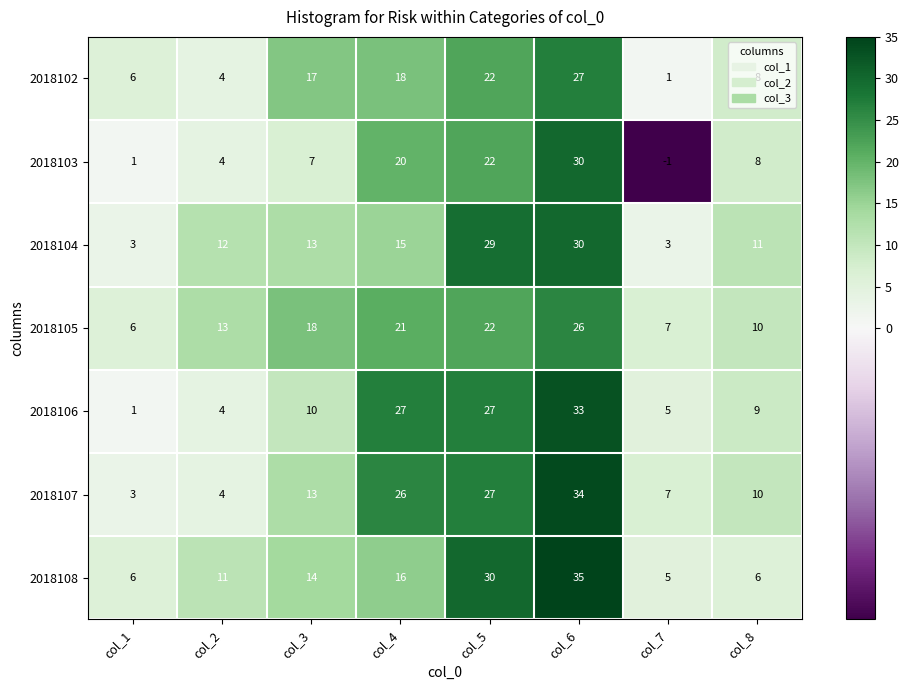

The value of 2018103 at col_1 is 0. True or false?

False